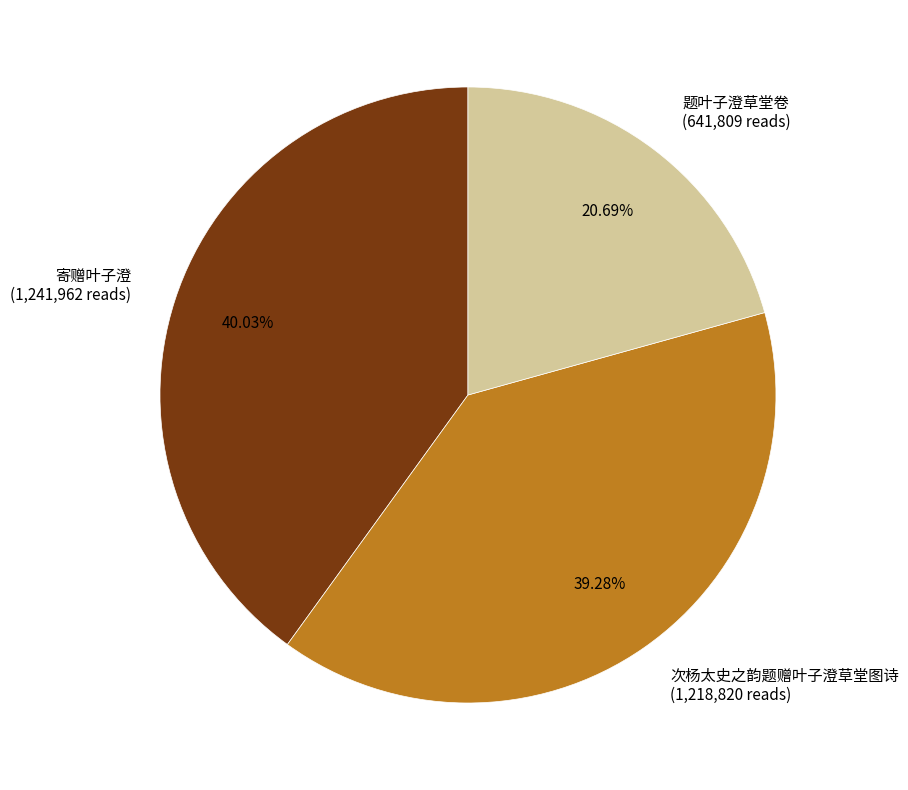

To the nearest percent, what is the difference between the largest and smallest slice percentages?

19%